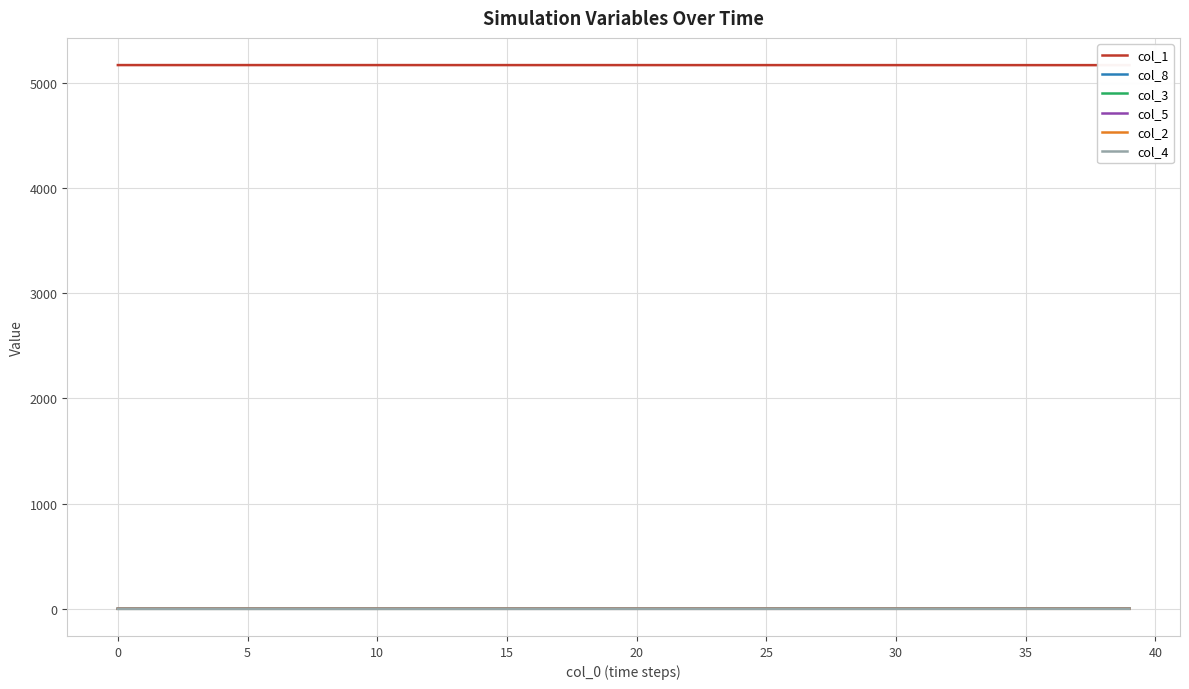

What is the spread (max minus min) of values at 17?

5170.8